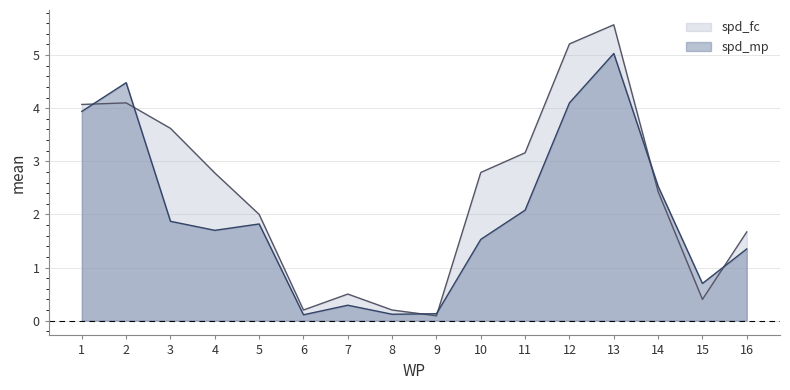

True or false: spd_fc has a value of 0.2 at 15.

False